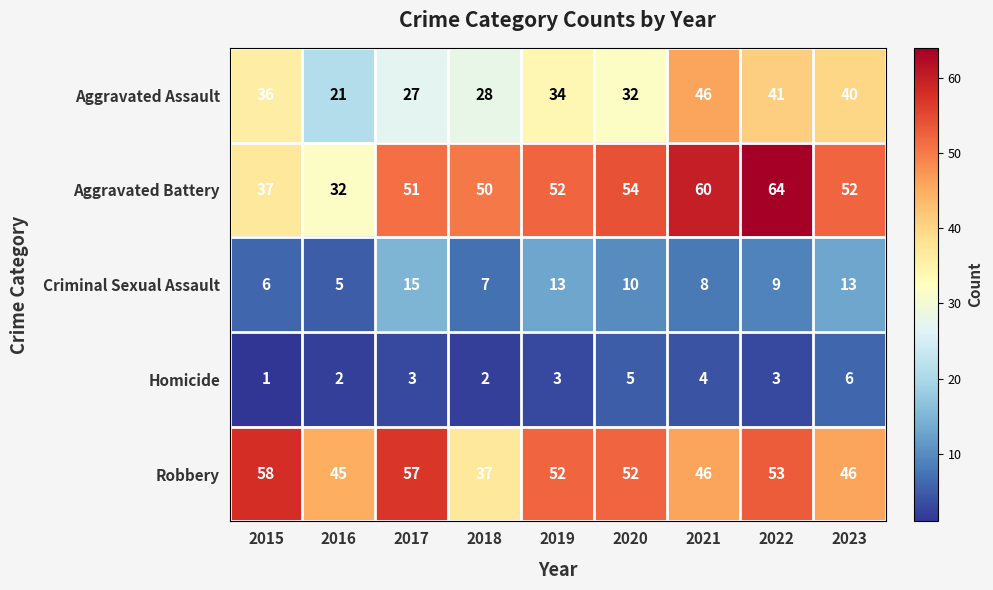

Which series changed the most between 2022 and 2023?

Aggravated Battery